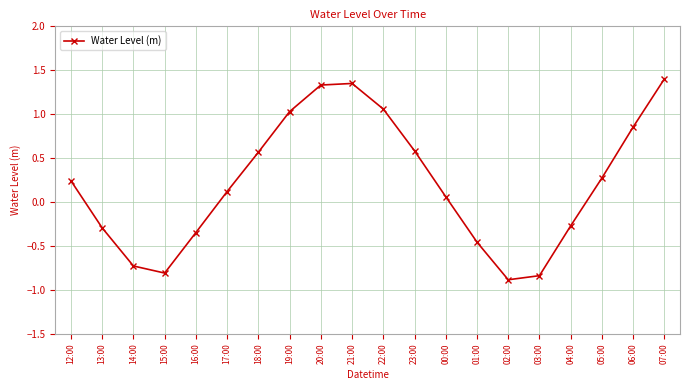

How many points are higher than both their immediate neighbors (excluding endpoints)?

1